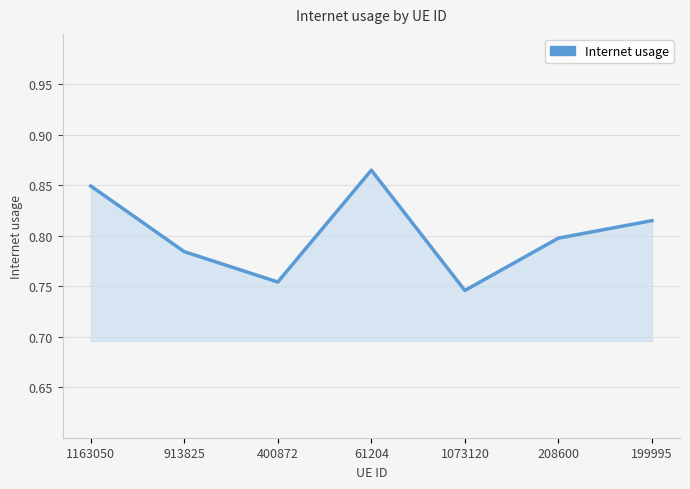

Where is the first local maximum?

61204